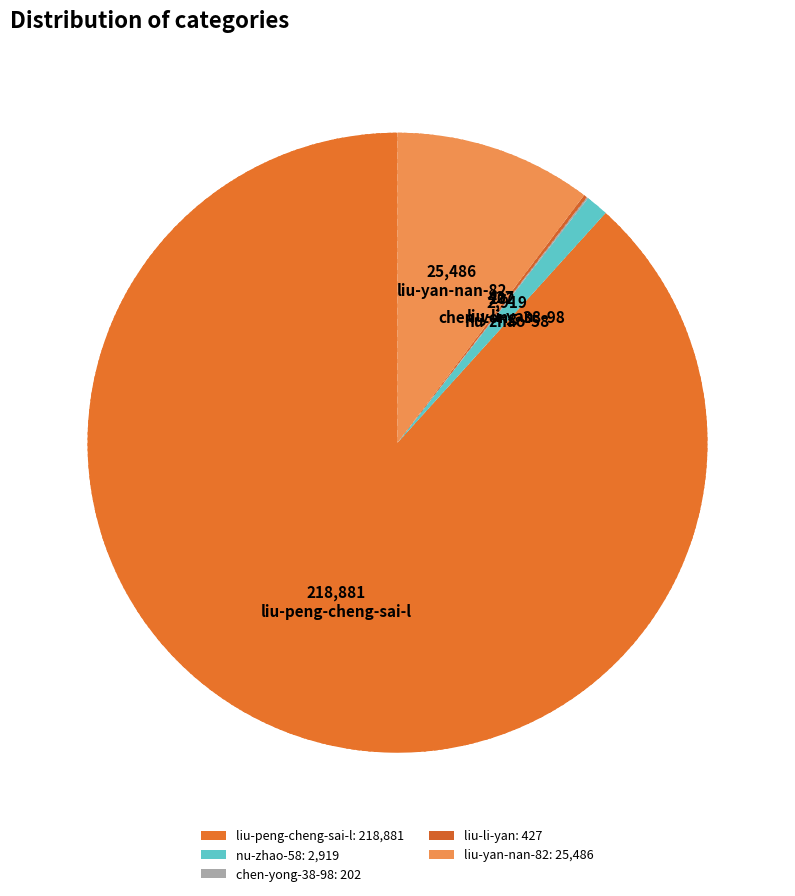

Is there a majority slice in this chart?

Yes